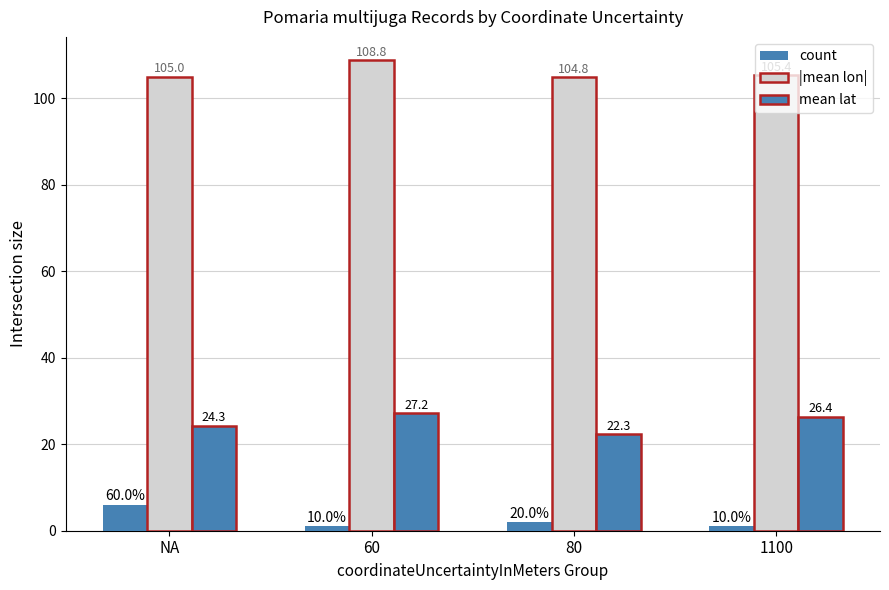

Rank the series by their maximum value, from lowest to highest.

count, mean lat, |mean lon|